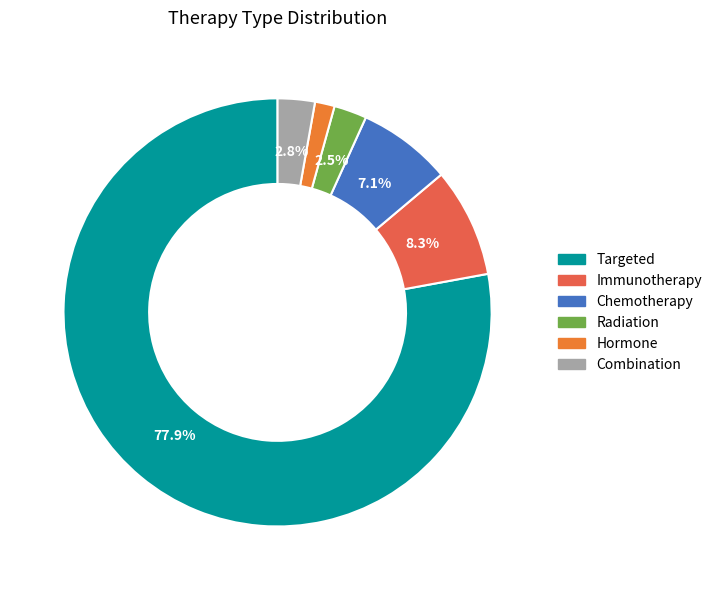

Rank the categories by value from lowest to highest.

Hormone, Radiation, Combination, Chemotherapy, Immunotherapy, Targeted